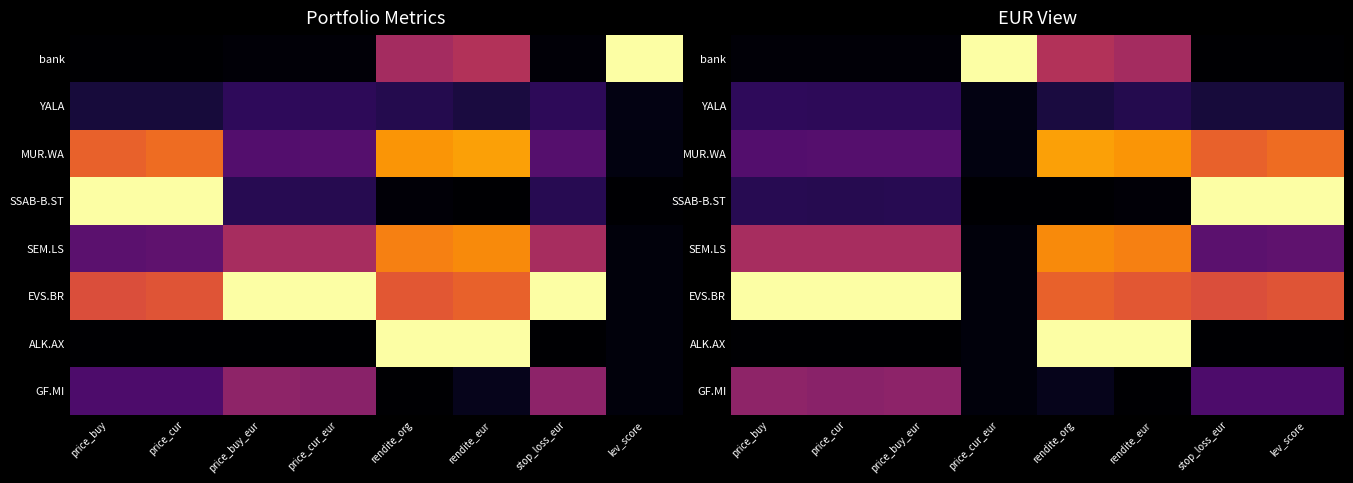

The SEM.LS series shows 0.5 at price_buy. True or false?

True